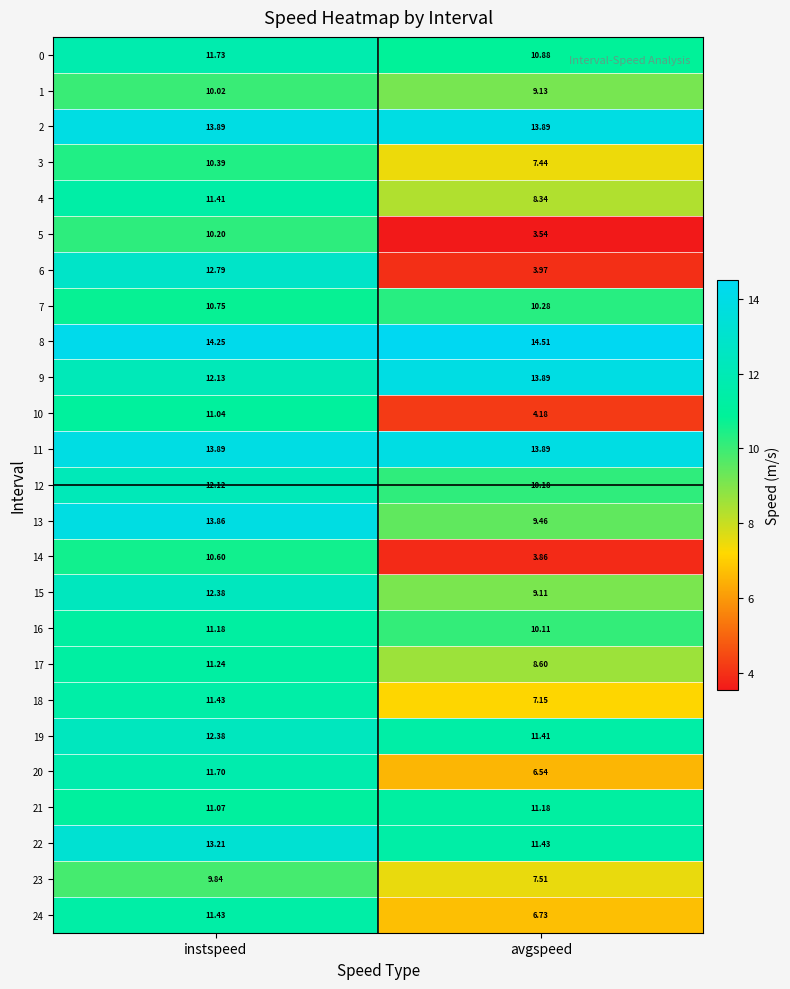

Which series has the largest total across all categories?

8